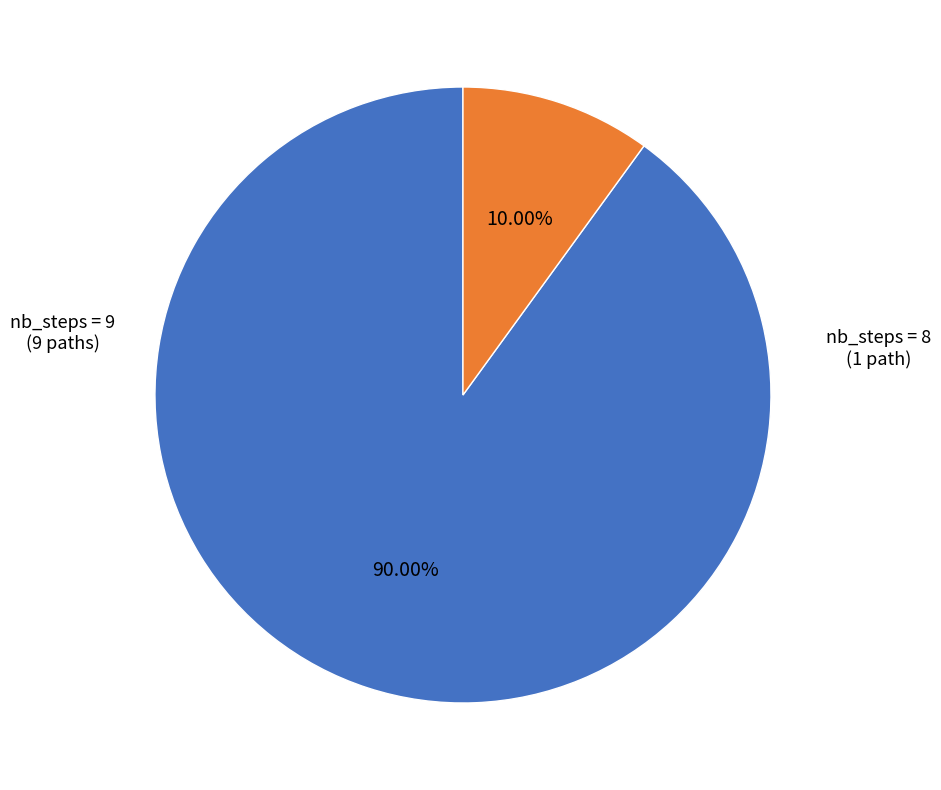

To the nearest percent, what is the difference between the largest and smallest slice percentages?

80%